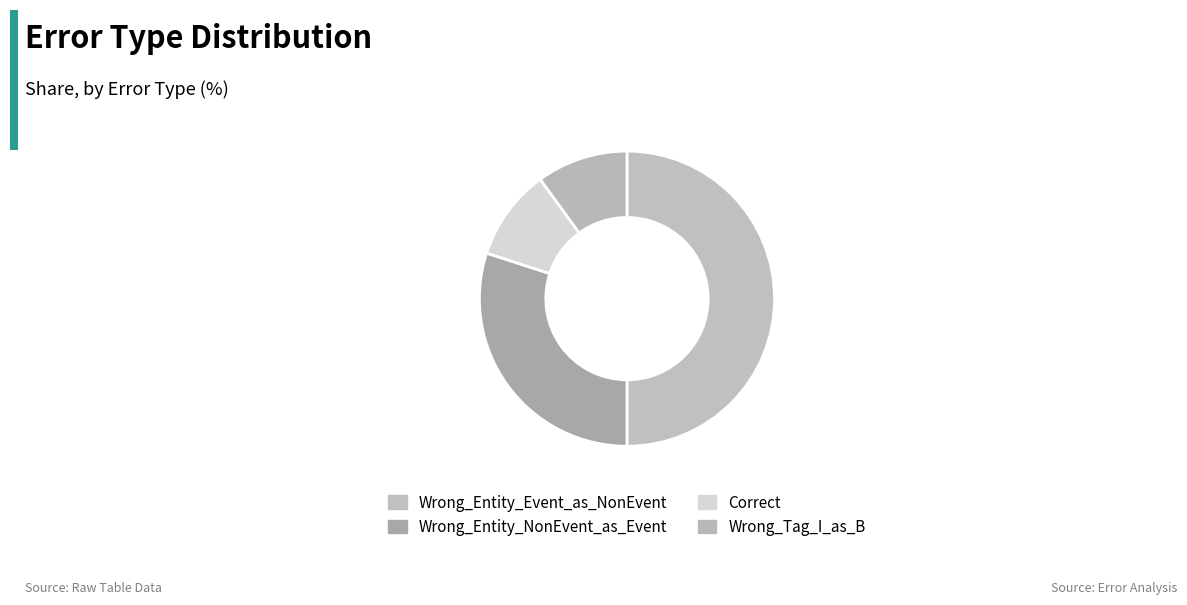

Which slice is the largest?

Wrong_Entity_Event_as_NonEvent